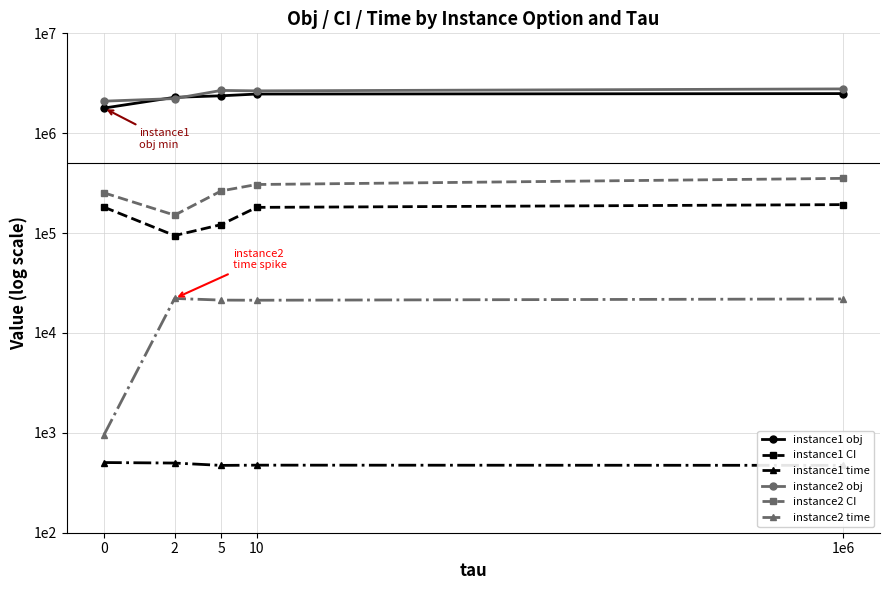

Does the chart have visible grid lines?

Yes